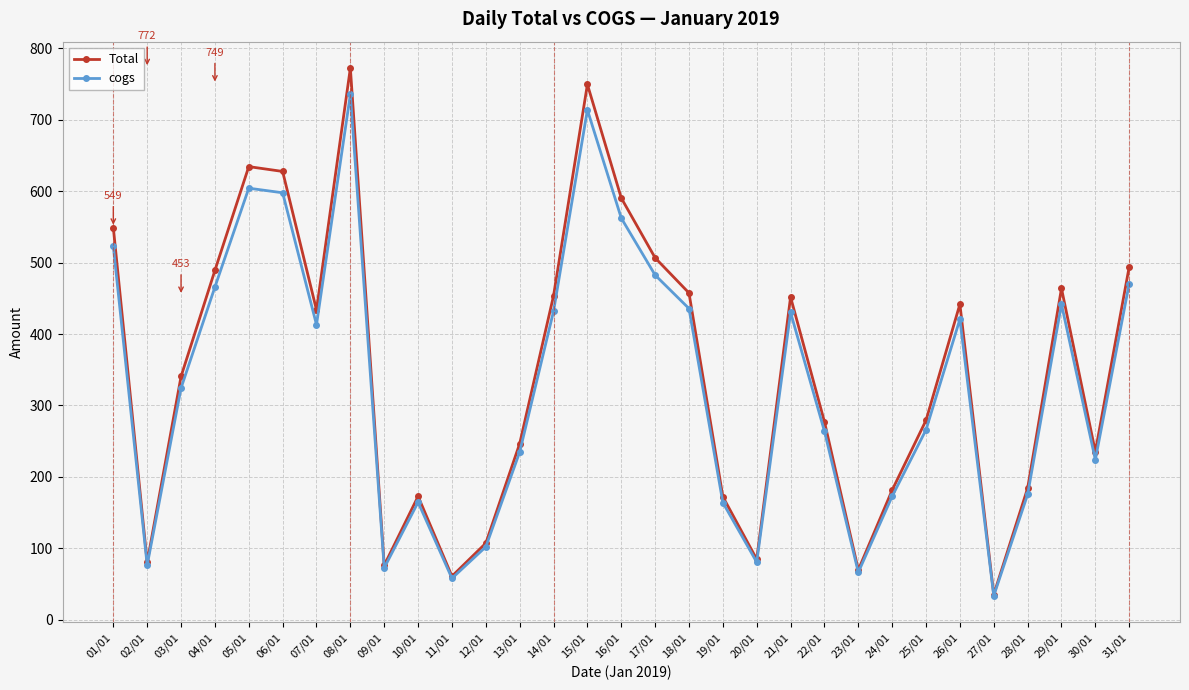

What is the spread (max minus min) of values at 16/01?

28.1